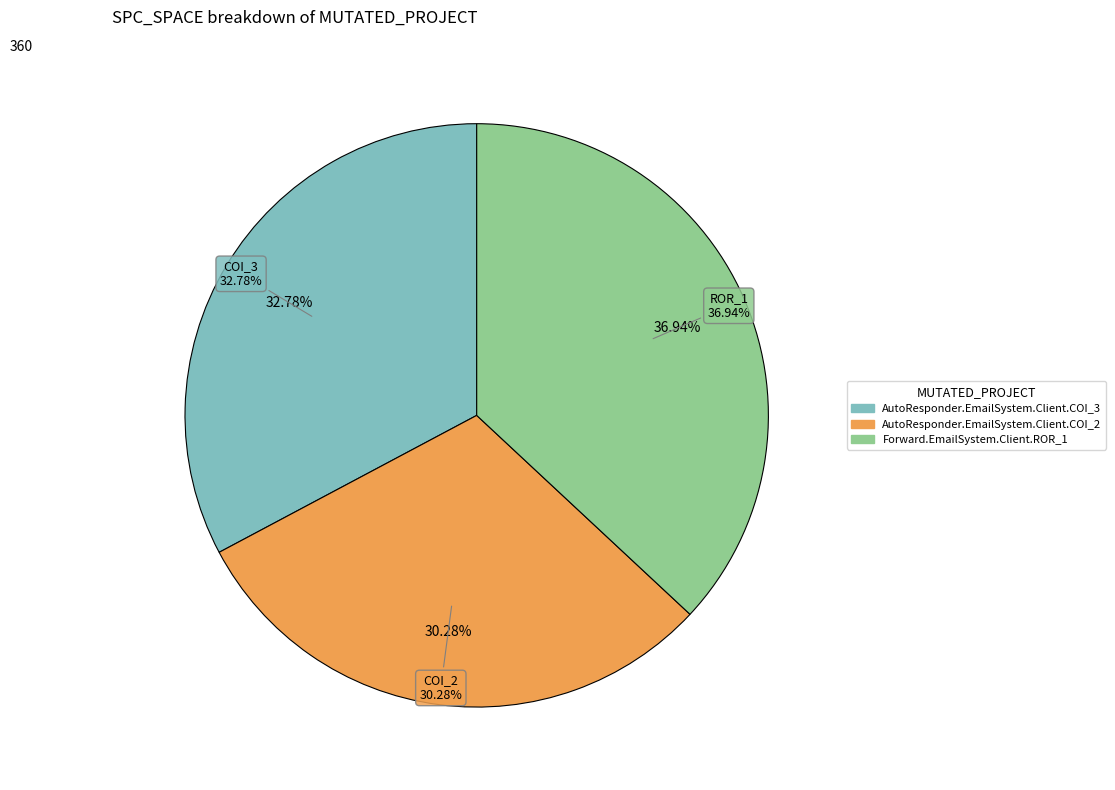

Does AutoResponder.EmailSystem.Client.COI_2 represent more than half of the total?

No